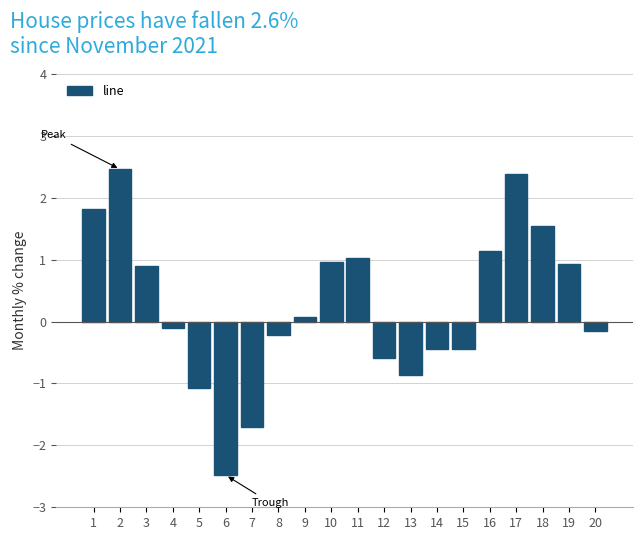

What is the value of the 3rd bar from the left?

0.9